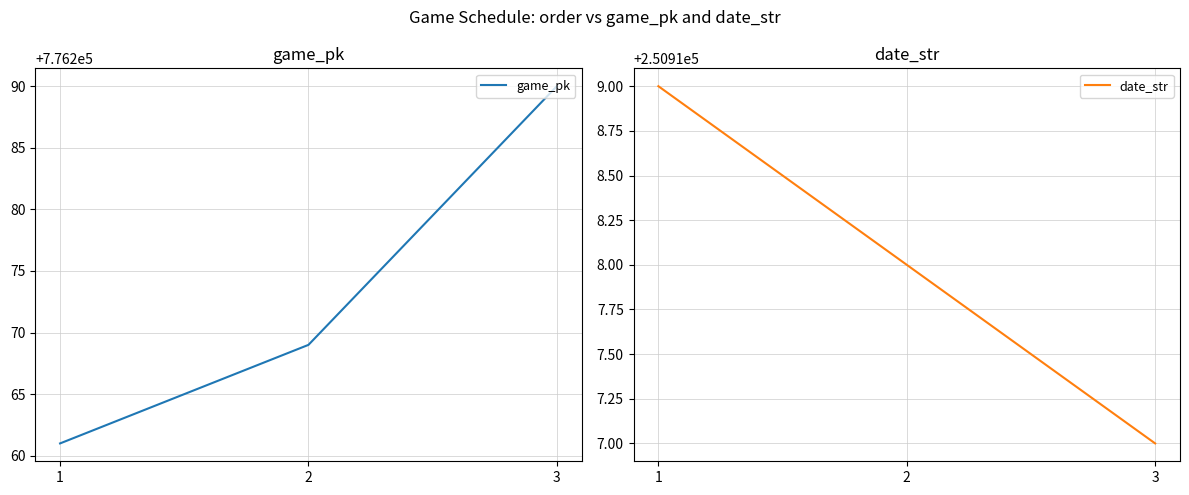

Where does the date_str series first go above 250918?

1